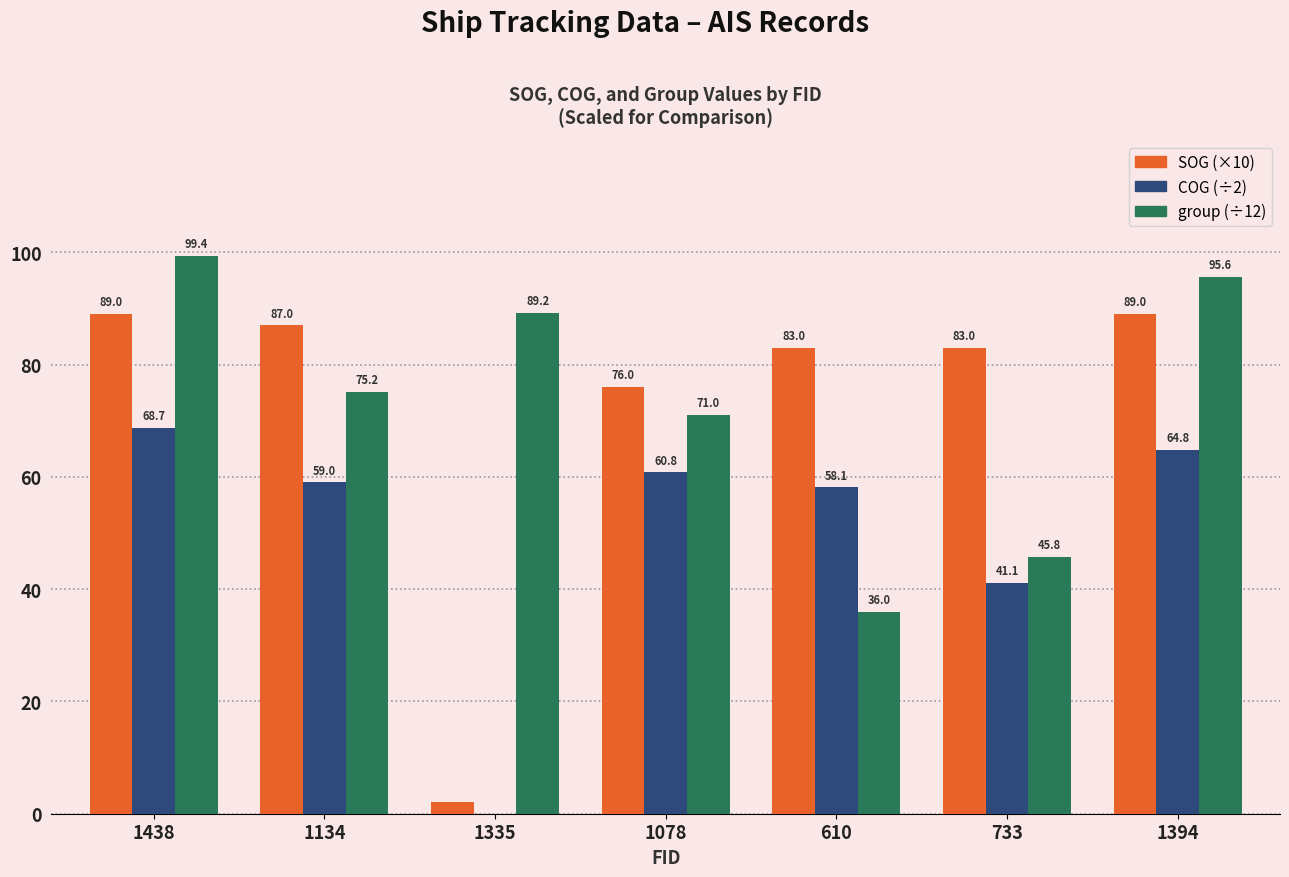

The value of group (÷12) at 733 is 27.3. True or false?

False